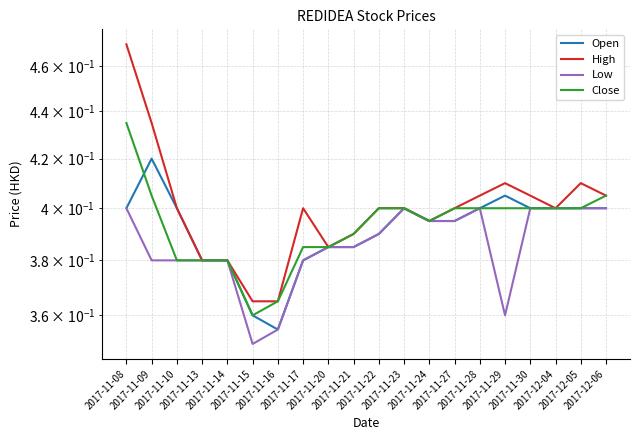

What is the label of the 13th point from the left?

2017-11-24